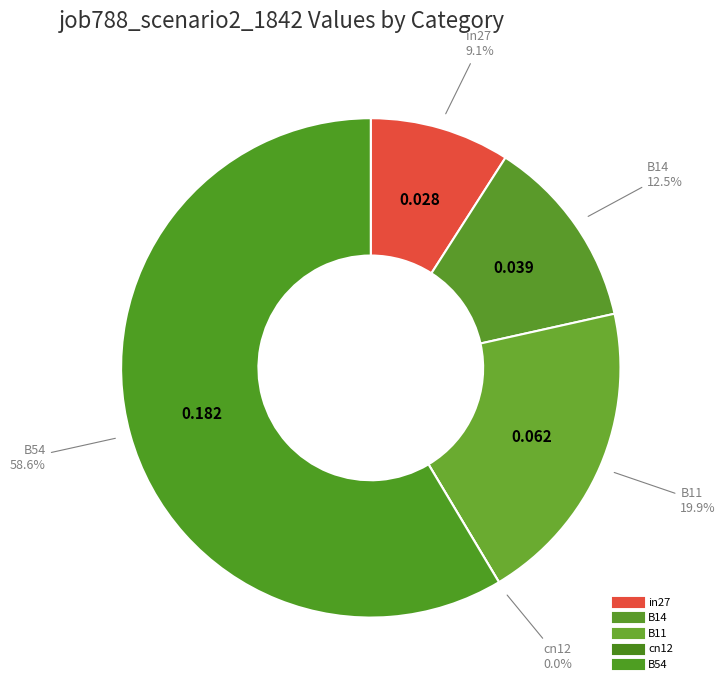

True or false: B54 accounts for 52% of the total.

False